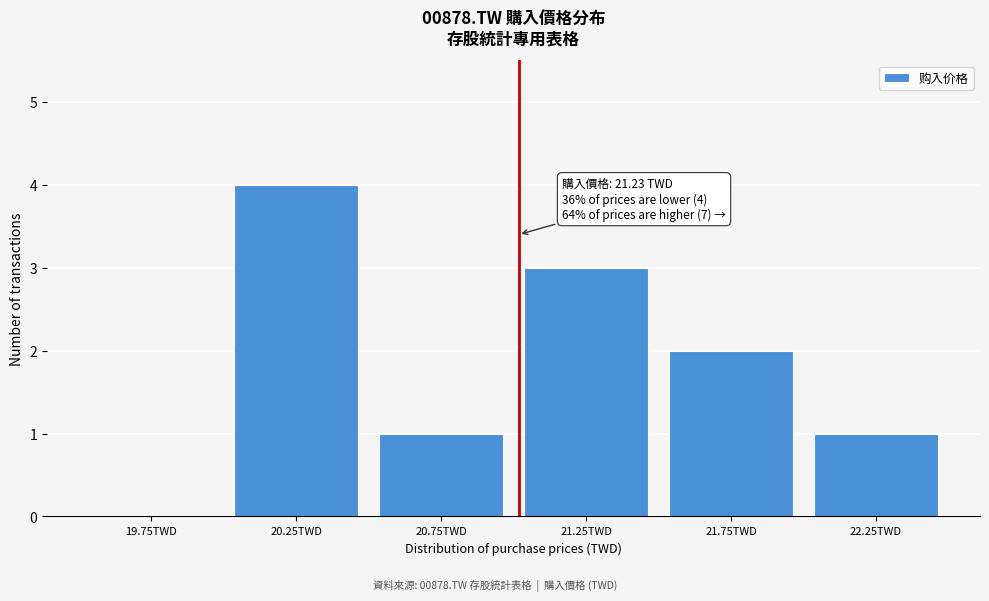

Reading left to right, extract all data points from this chart.

19.75TWD=0	20.25TWD=4	20.75TWD=1	21.25TWD=3	21.75TWD=2	22.25TWD=1